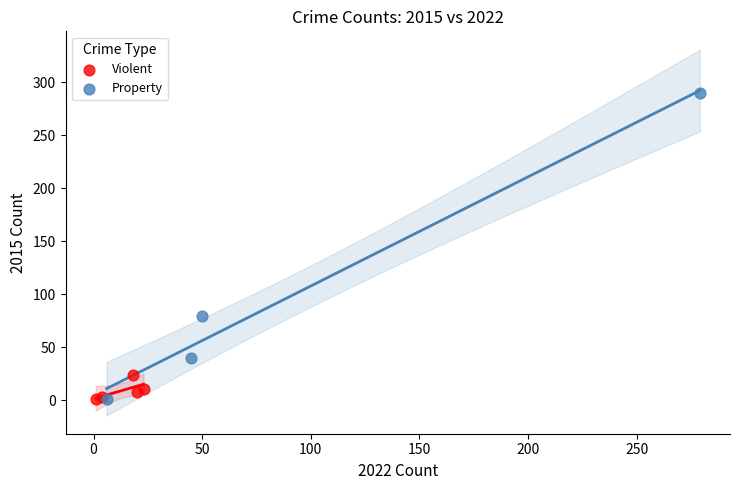

Which series contains the highest Y value?

Property